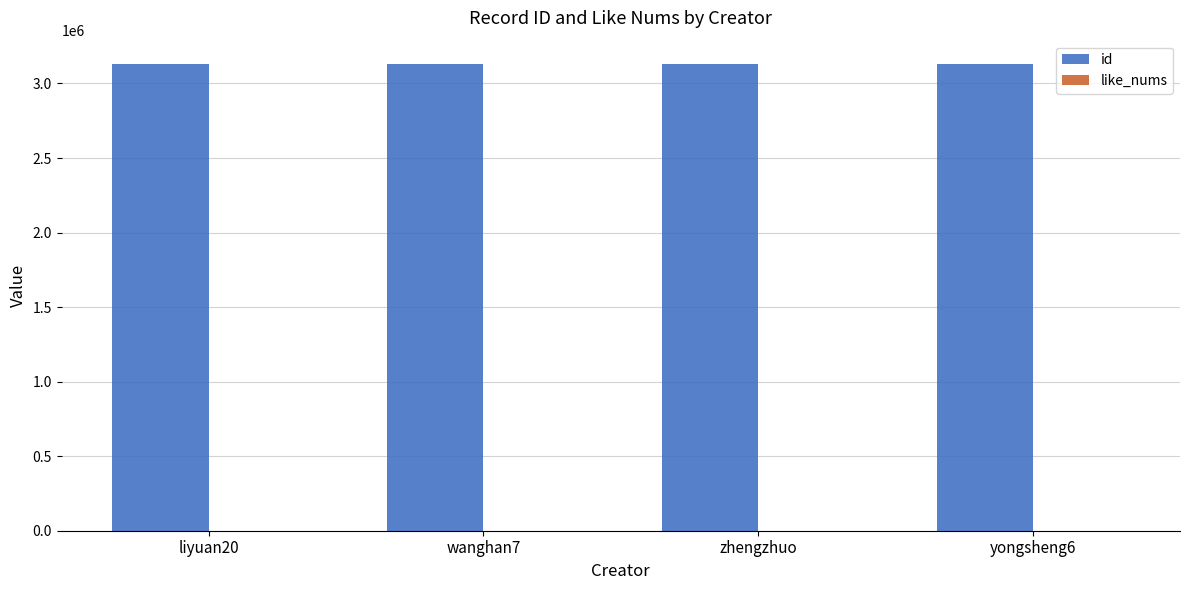

What is the minimum value shown in the chart?

3130739